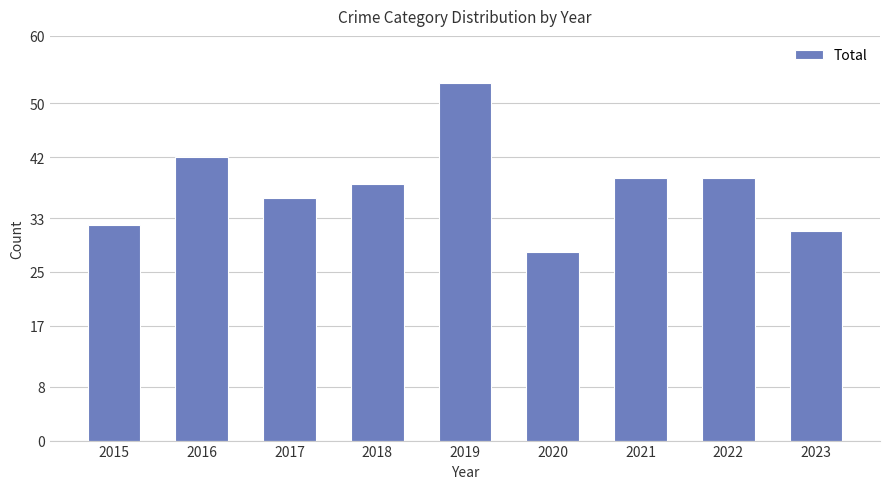

True or false: the data shows 39 at 2022.

True